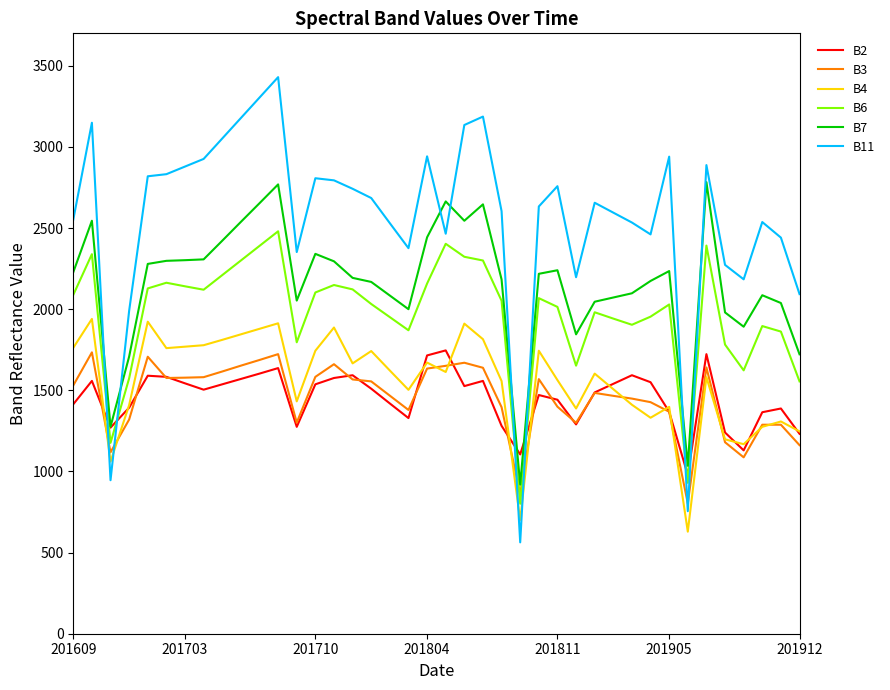

Which series has the widest spread of values?

B11